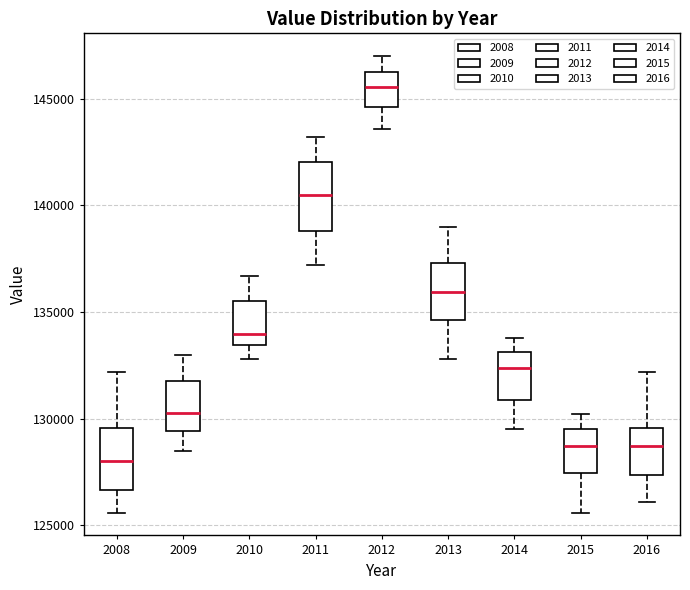

Which box has the highest median line?

2012